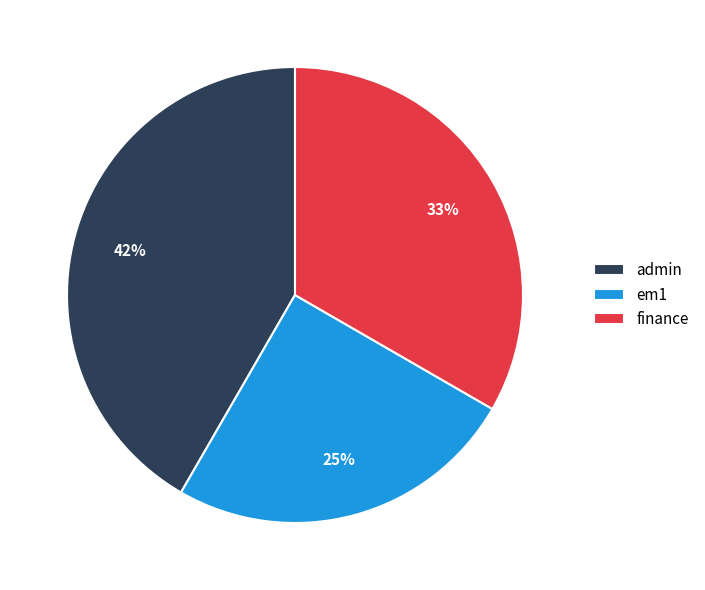

To the nearest percent, what is the average slice percentage?

33%